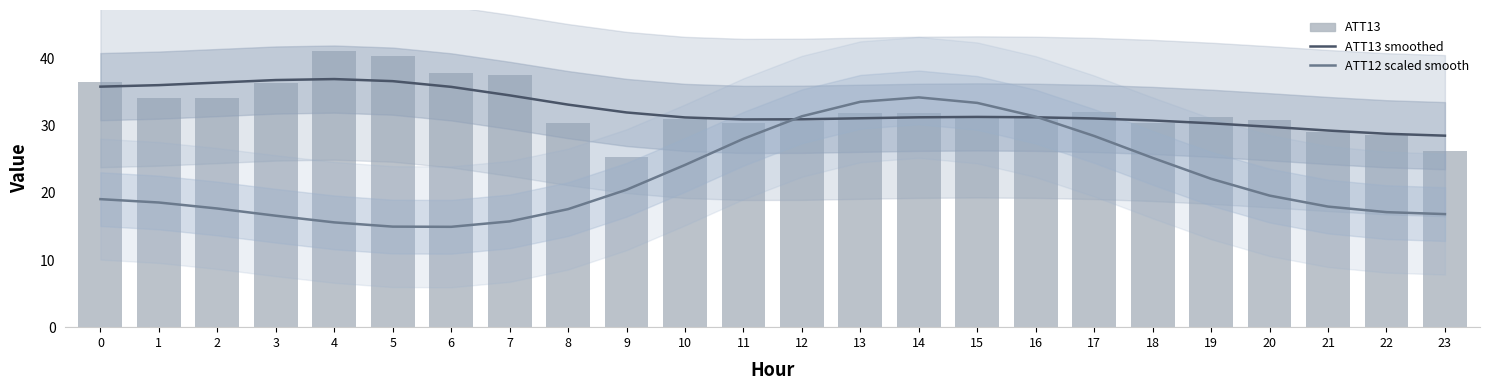

The value of ATT12 smoothed (scaled) at 18 is 12.2. True or false?

False